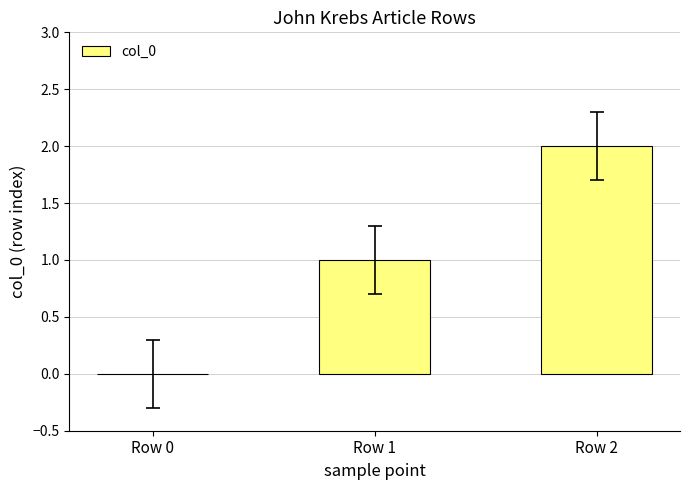

Count the number of categories in the chart.

3